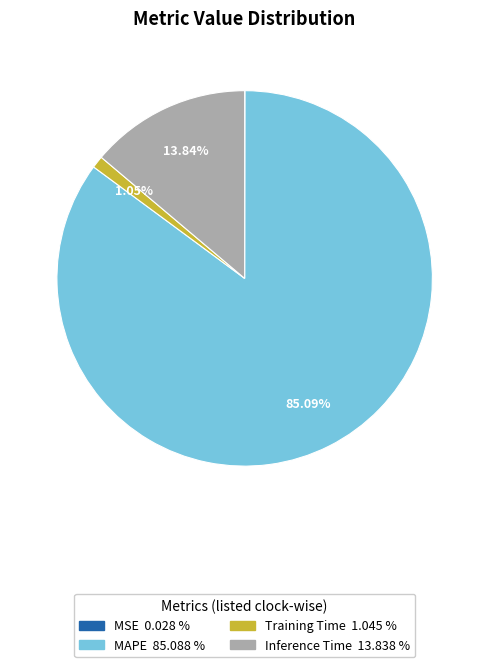

Is there any slice that represents more than half of the pie?

Yes